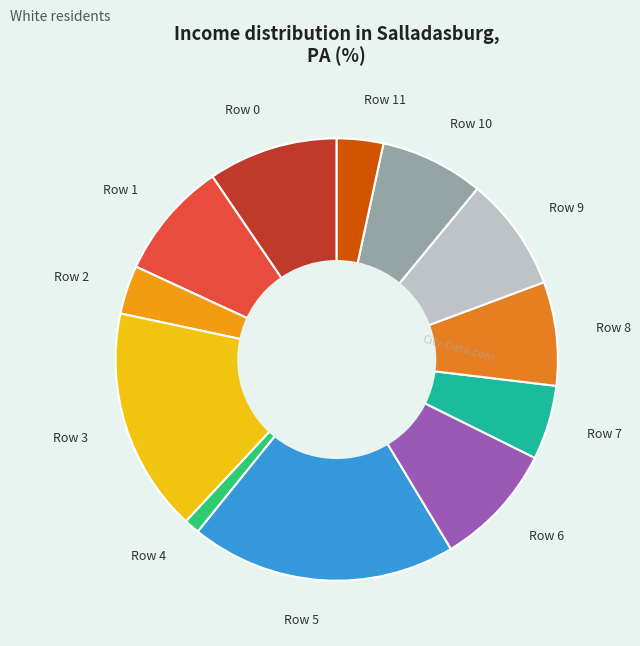

True or false: Row 9 accounts for 8% of the total.

True